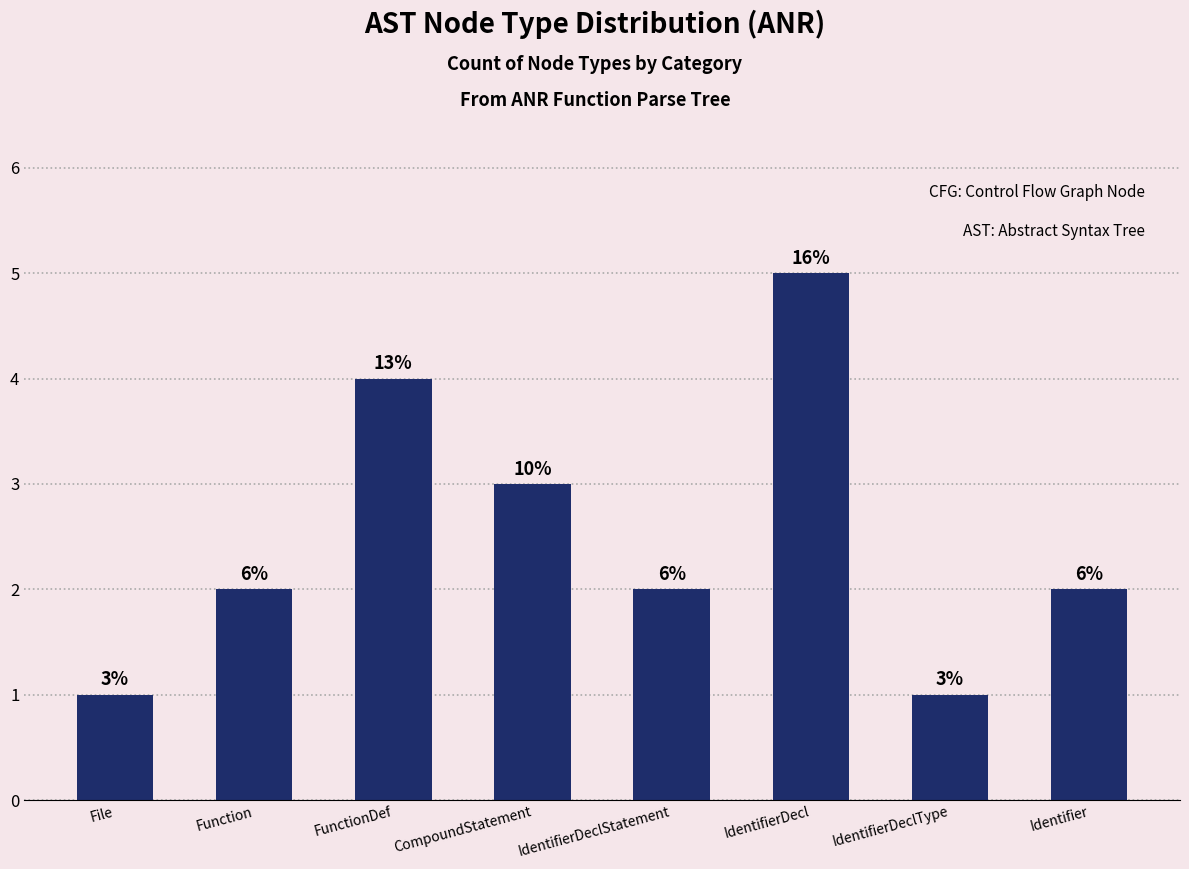

Count the values in the range 2 to 4.

5